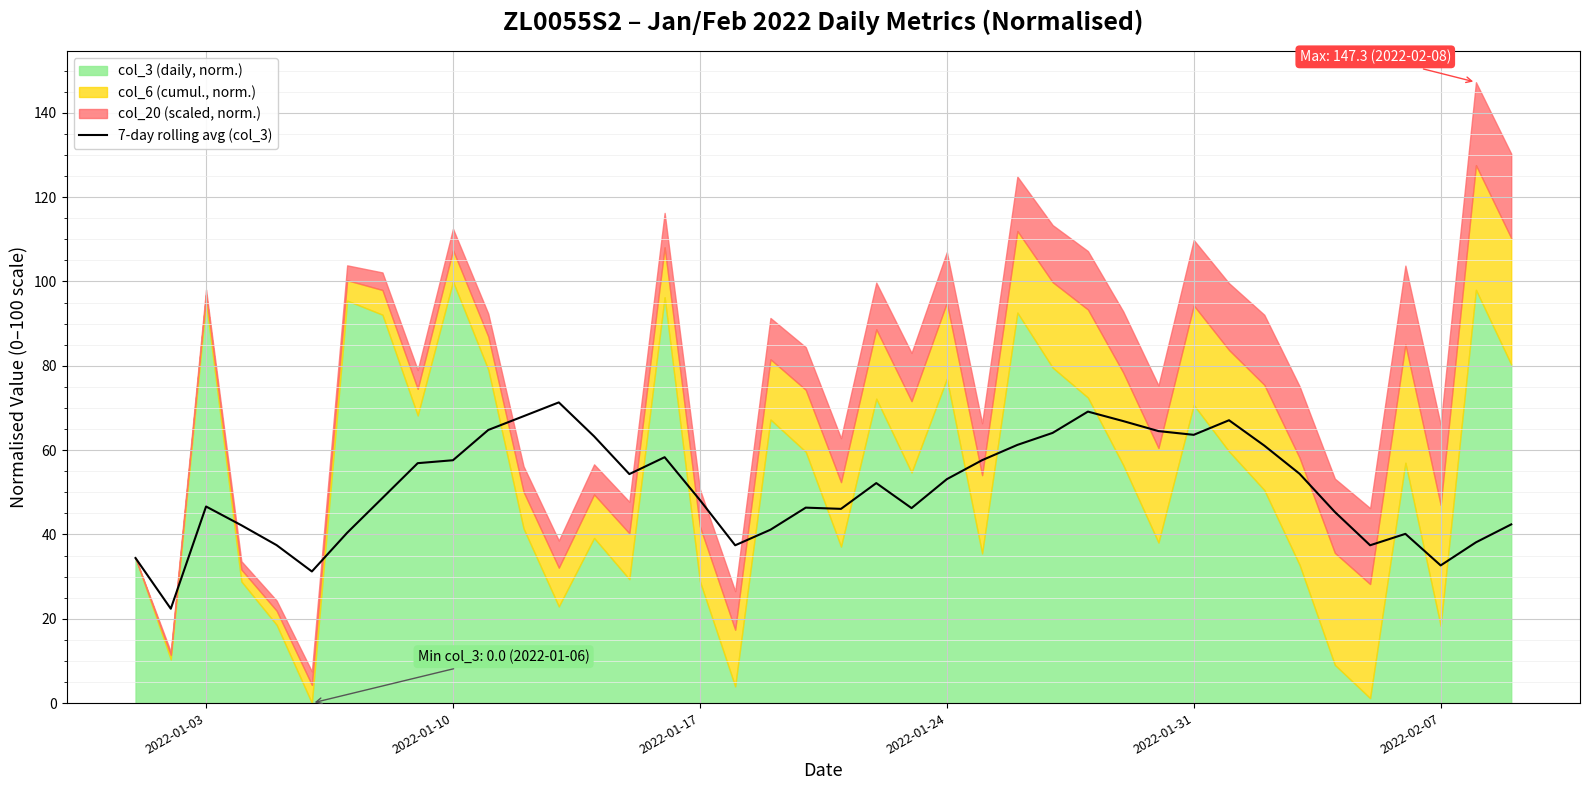

What is the maximum value for 7-day rolling avg (col_3)?

71.3